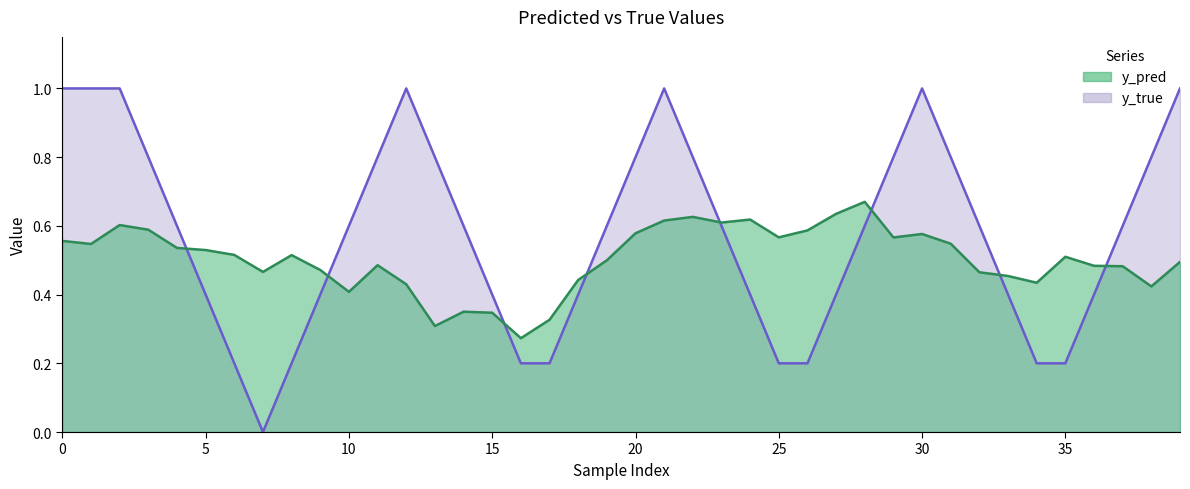

Which series has the largest range (max minus min)?

y_true